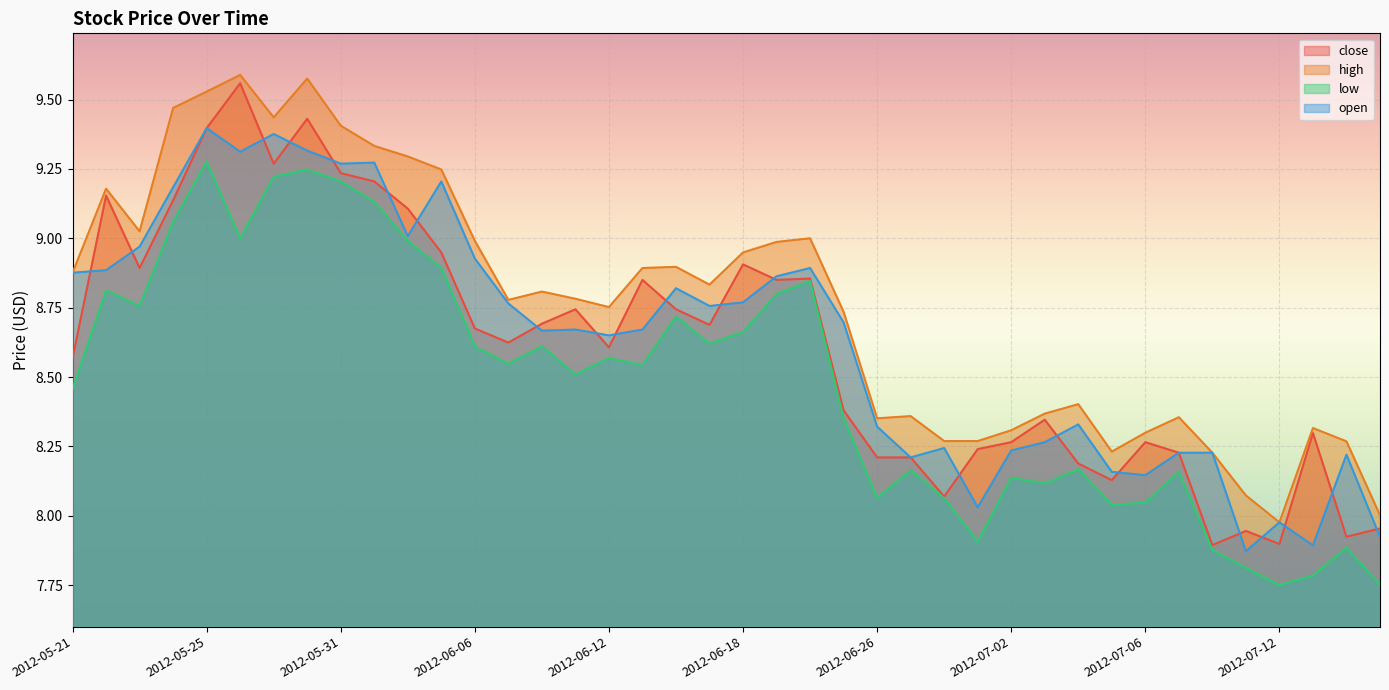

True or false: low has more than 0 points higher than both neighbors.

True